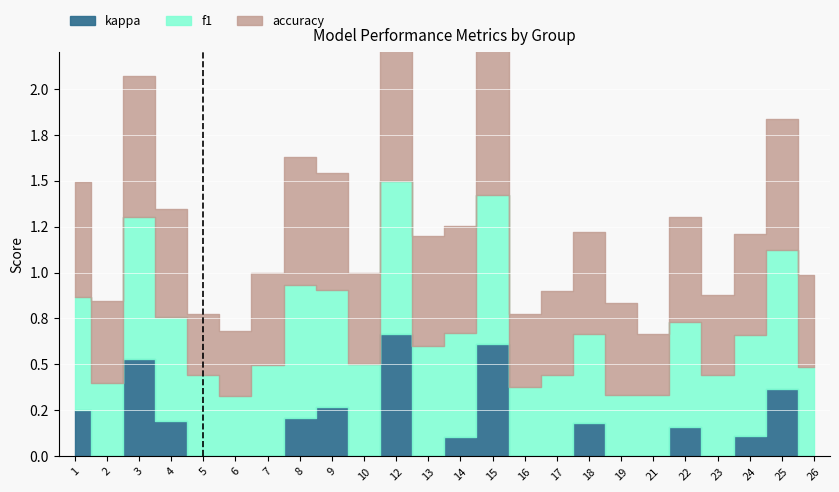

How many data points does each series have?

24